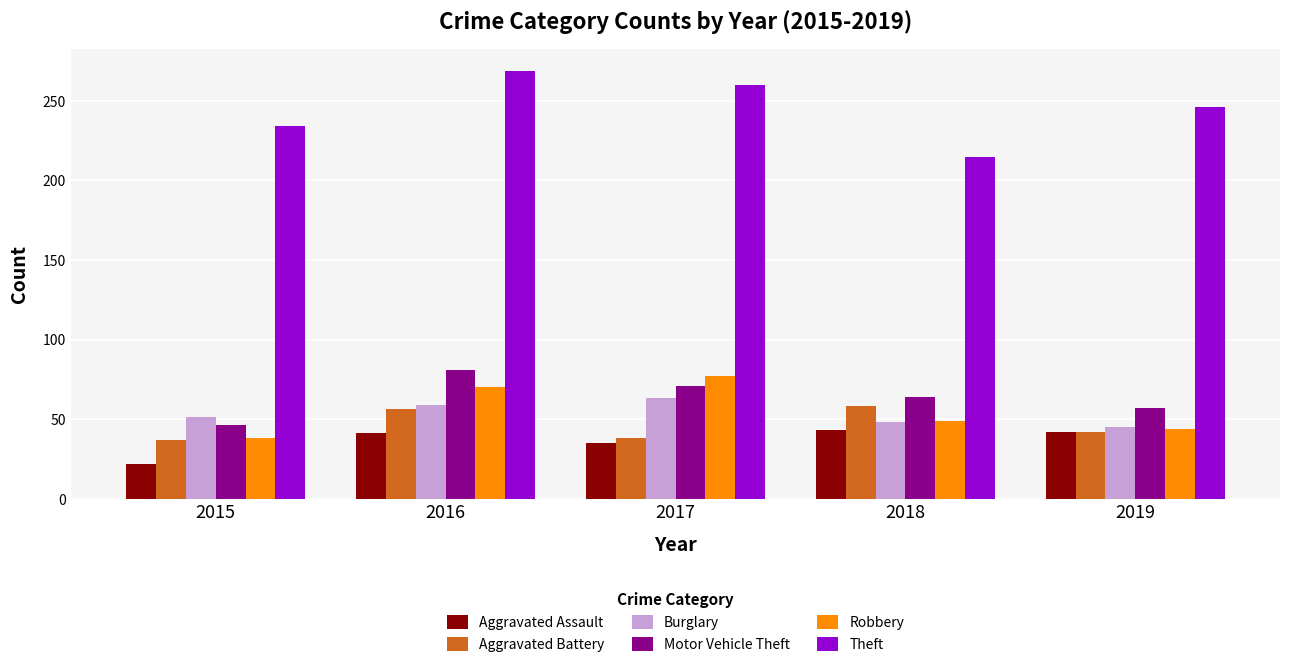

At which category is the sum across all series the highest?

2016